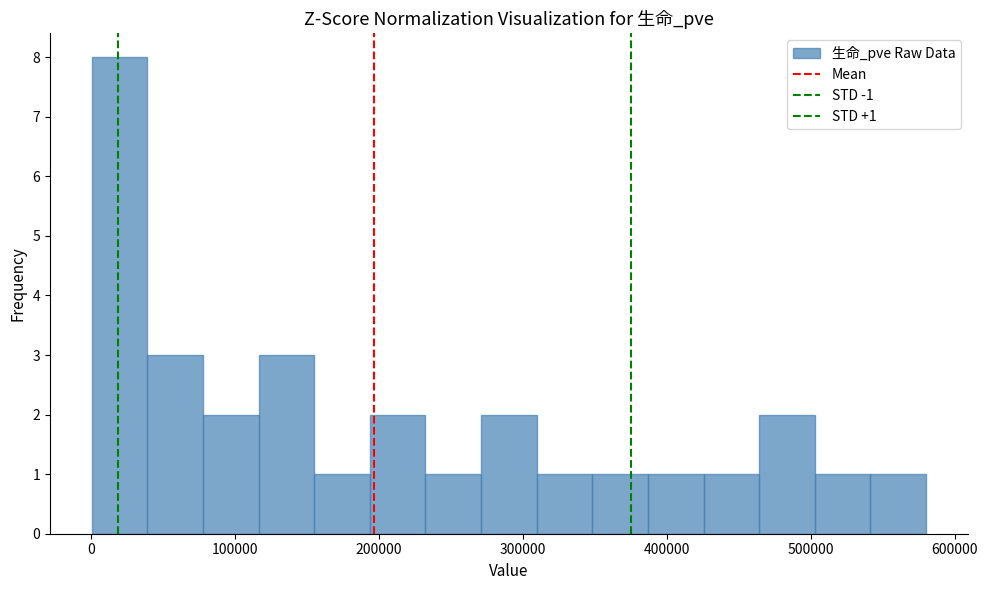

Around what value on the x-axis is the tallest bar? Give the approximate position of its centre, as read against the axis.

20000